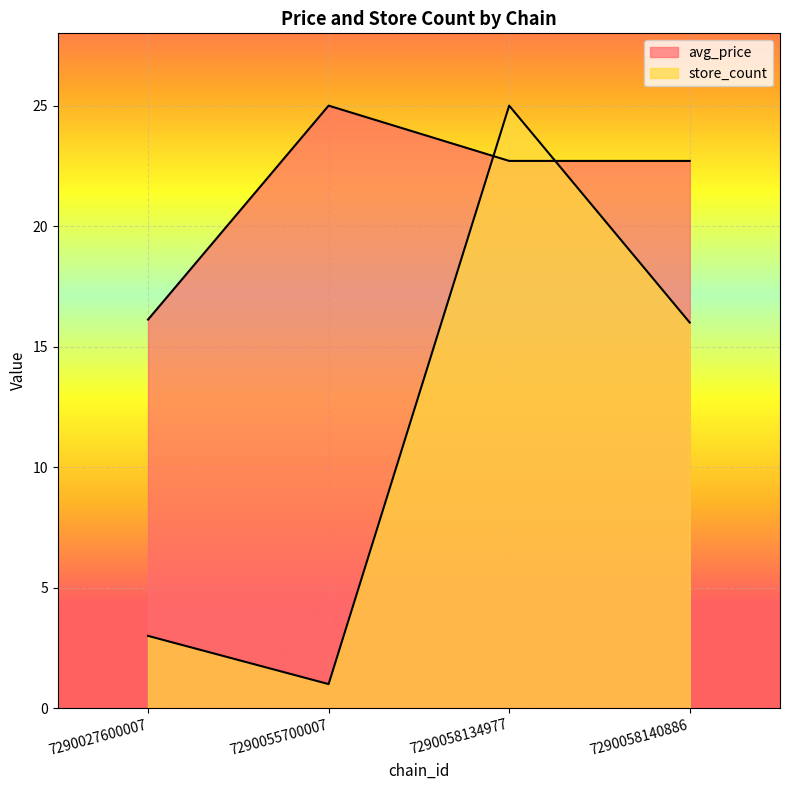

What value does the store_count series have at 7290058140886?

16.0